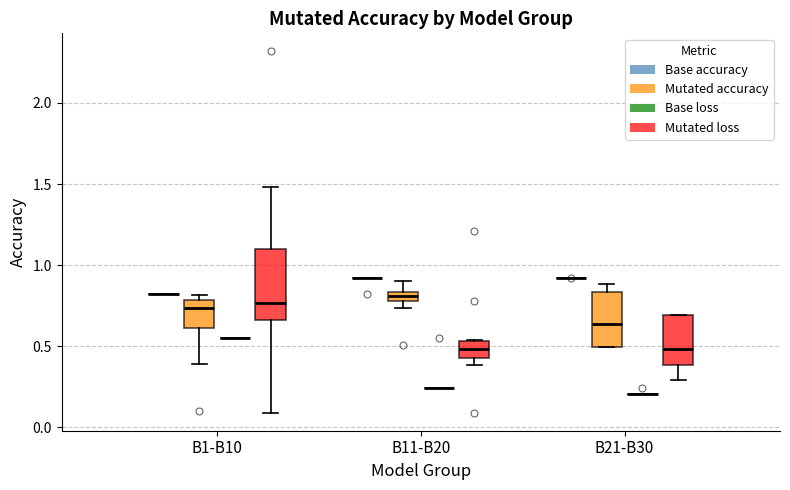

Comparing the boxes themselves (not the whiskers), which one is the tallest?

B1-B10 (Mutated loss)